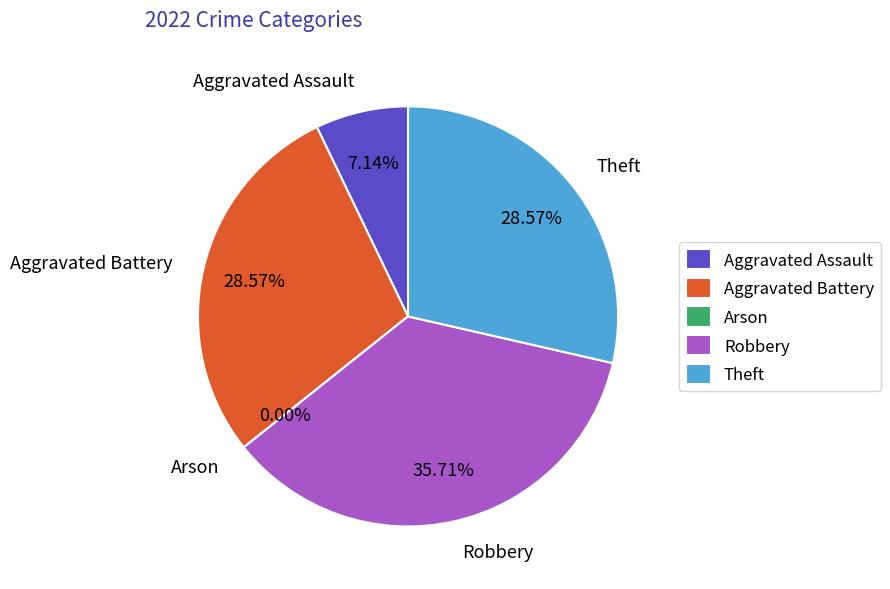

To the nearest percent, what is the average slice percentage?

20%